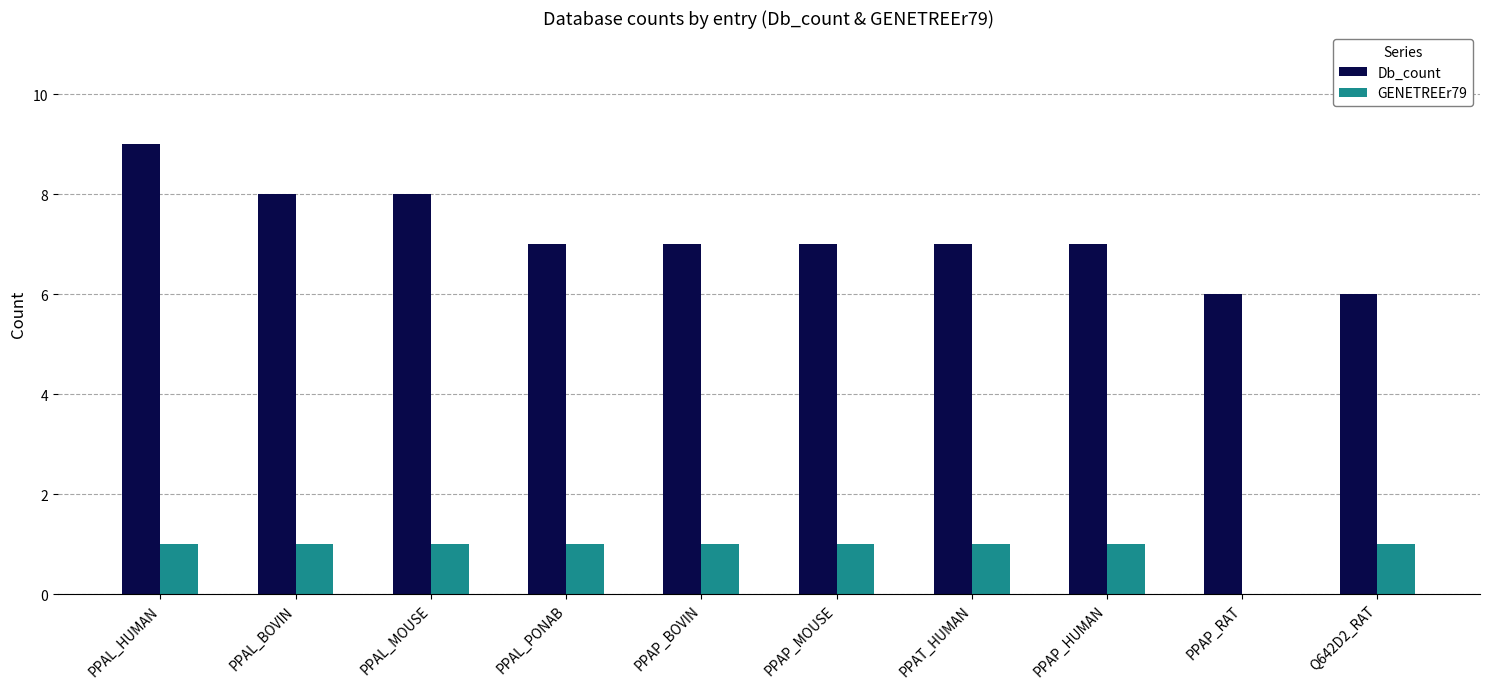

Which series has the largest total across all categories?

Db_count